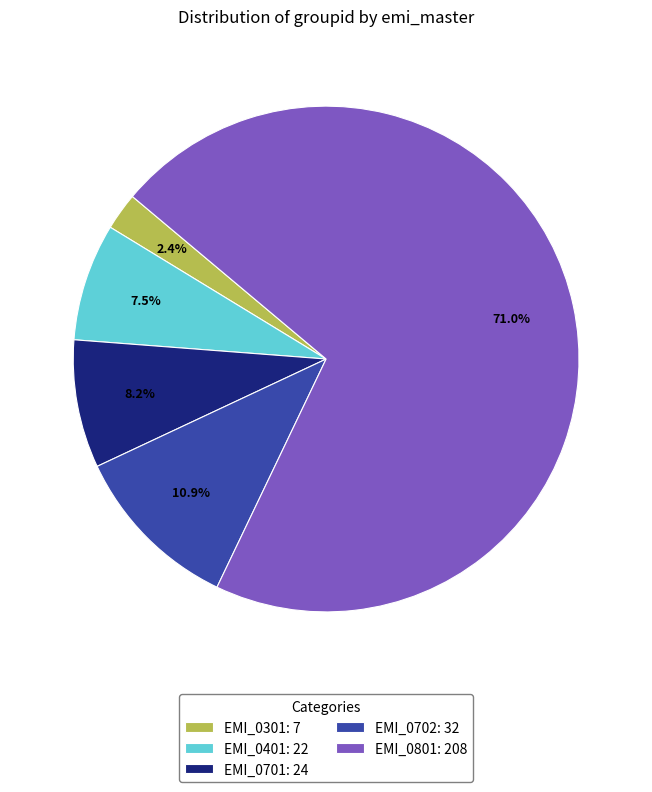

To the nearest percent, what is the combined percentage of EMI_0701 and EMI_0401?

16%